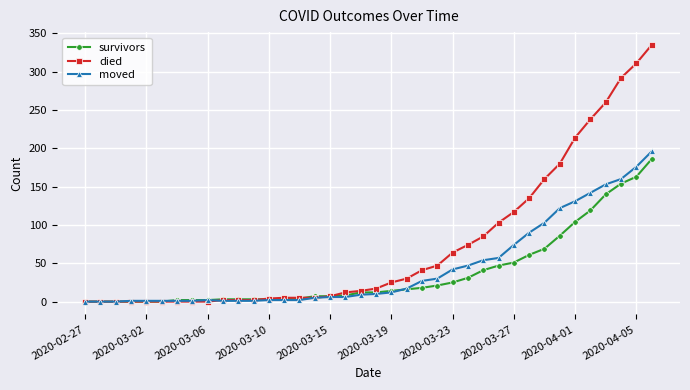

What is the maximum value for died?

335